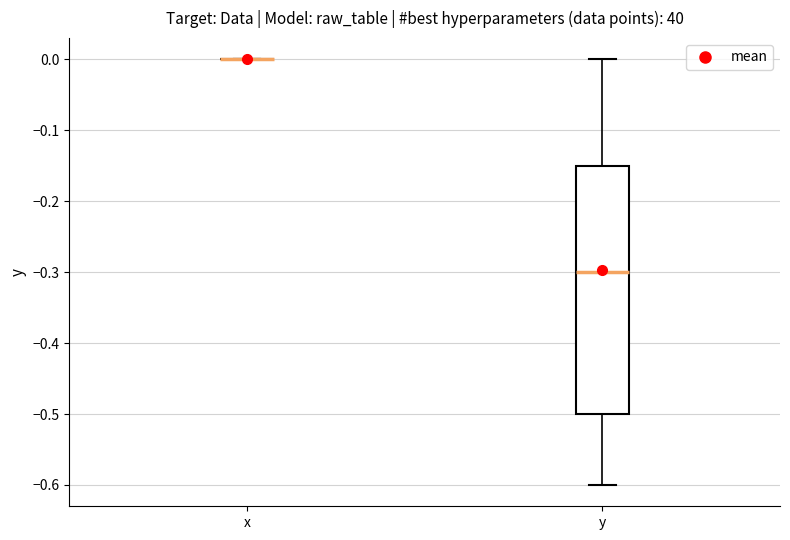

Reading left to right, read every box against the y-axis: the position of its median line, the range the box covers, and the ends of its whiskers. The values are not printed on the chart, so give them approximately, as read against the axis.

x: box collapsed to a line at 0.00, whiskers 0.00 to 0.00
y: median -0.30, box -0.50 to -0.15, whiskers -0.60 to 0.00